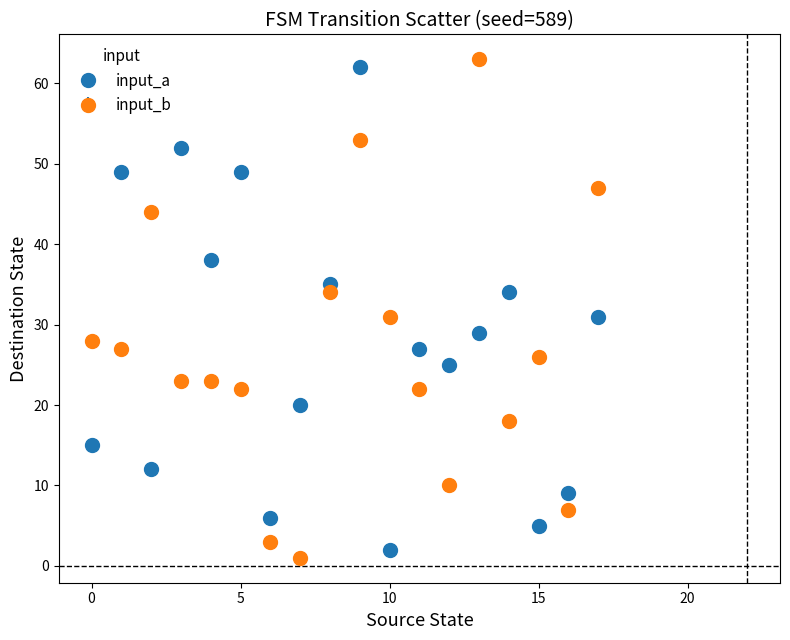

Which series ends up on top after the final intersection of input_a and input_b?

input_b